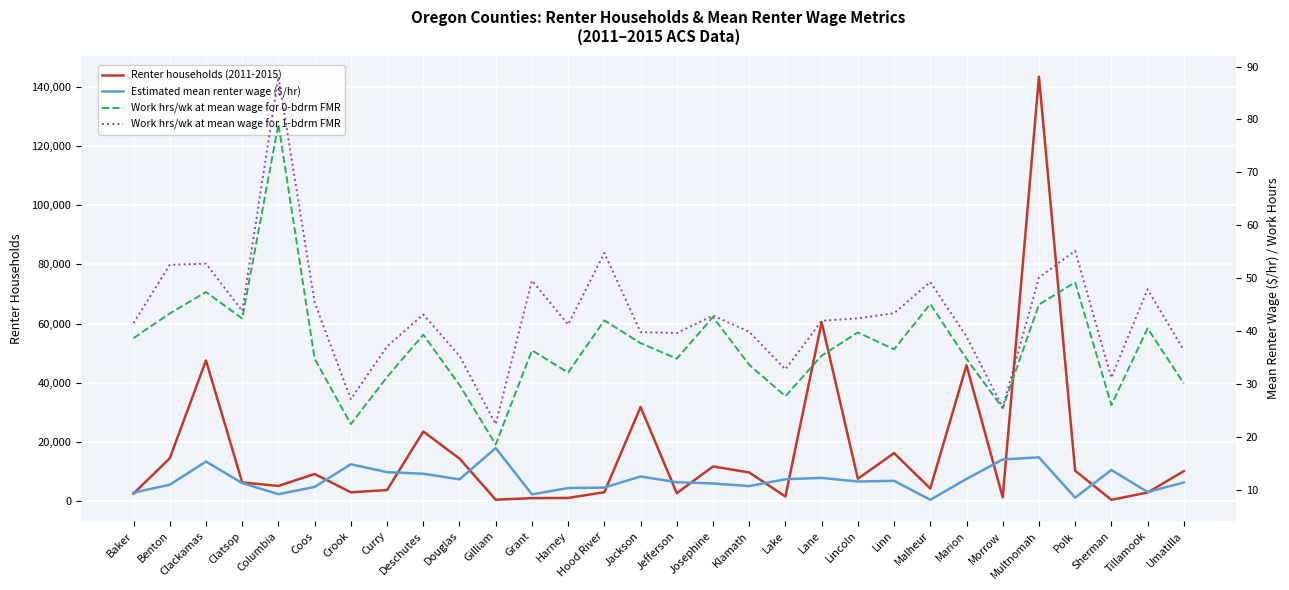

How many lines are shown in the chart?

4